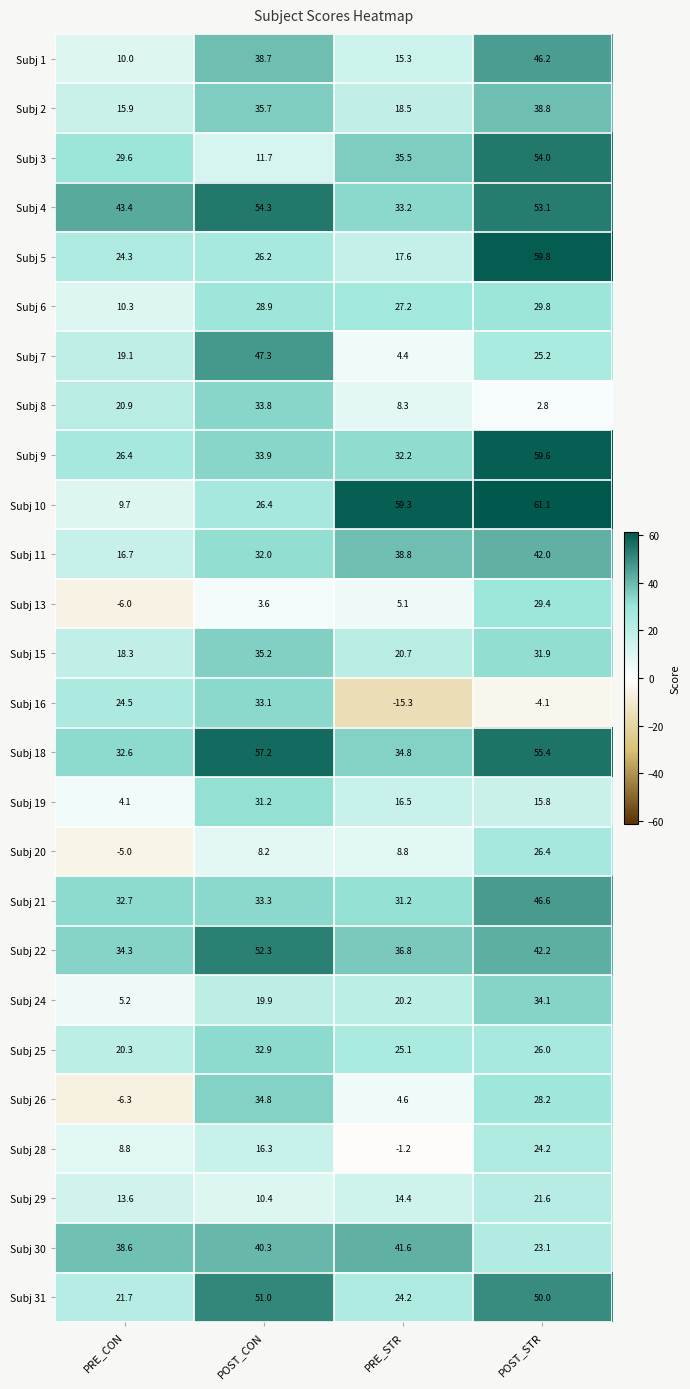

The value of Subj 22 at PRE_CON is 34.3. True or false?

True